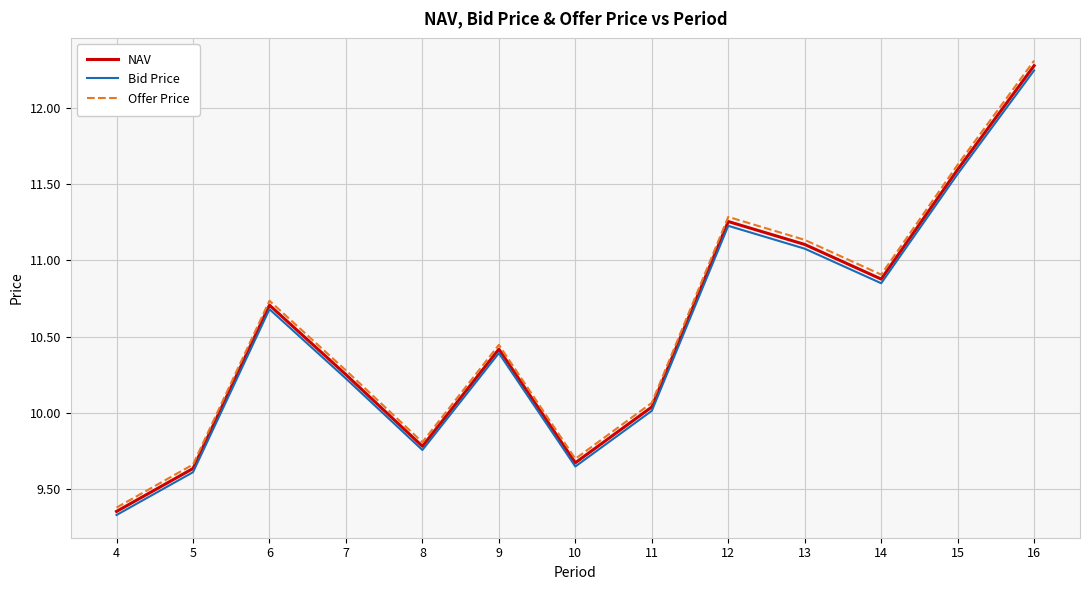

At 12, list the series in order from smallest to largest.

Bid Price, NAV, Offer Price